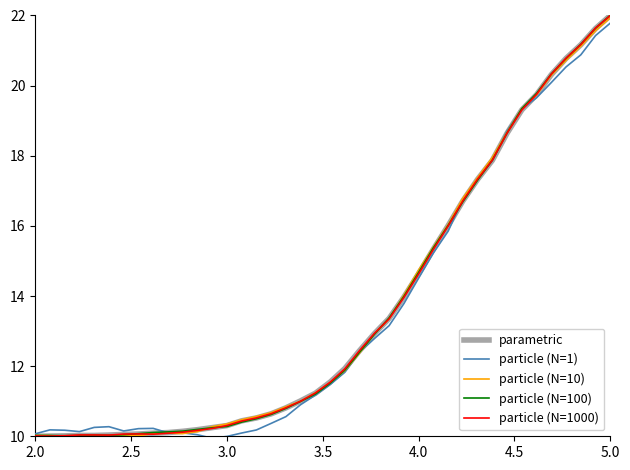

What is the highest value of the particle (N=1) series?

21.8